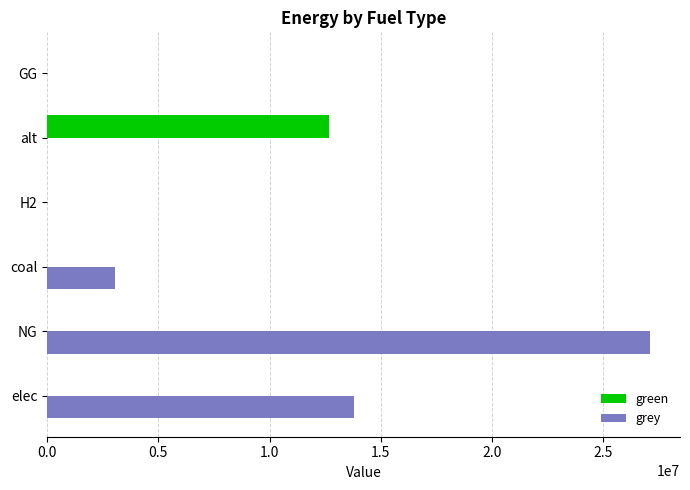

The value of green at GG is 0.0. True or false?

True